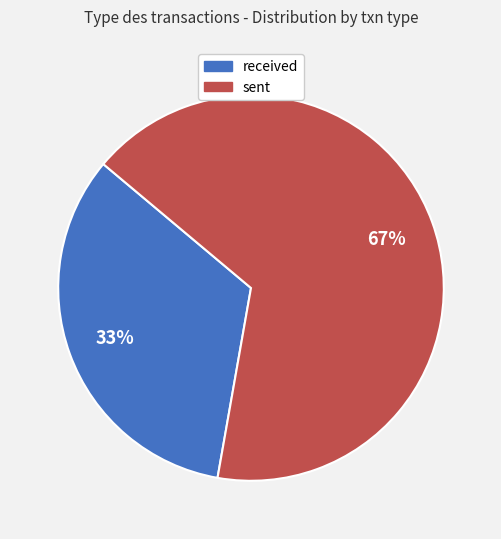

What is the majority slice?

sent